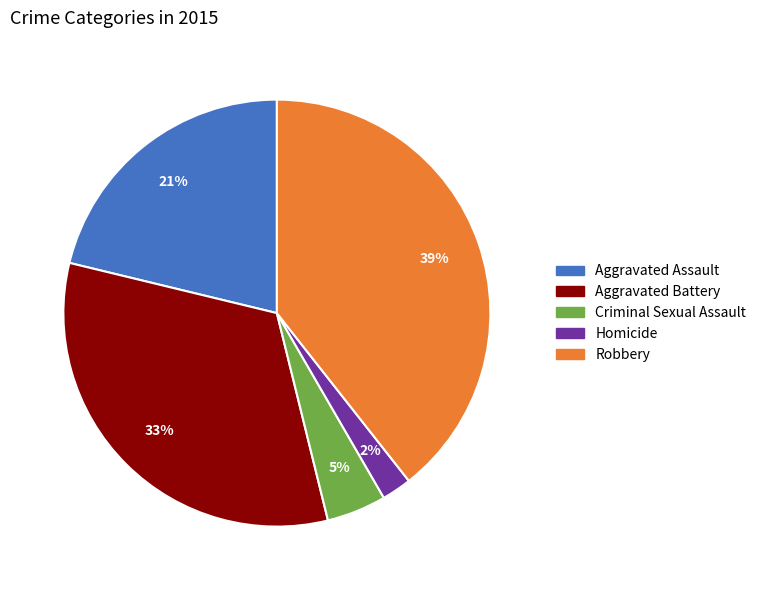

What is the smallest slice in the pie chart?

Homicide